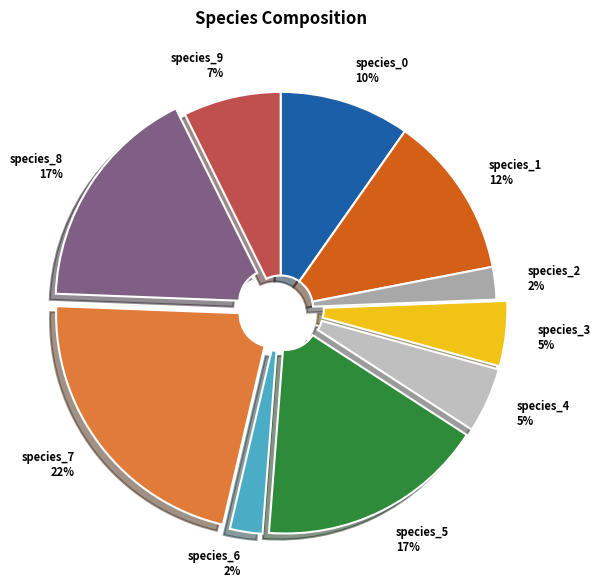

To the nearest percent, what is the average slice percentage?

10%